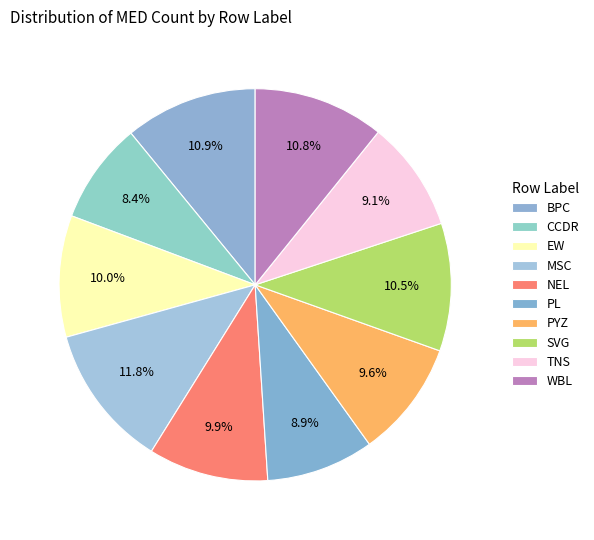

Does PL account for over 50% of the chart?

No